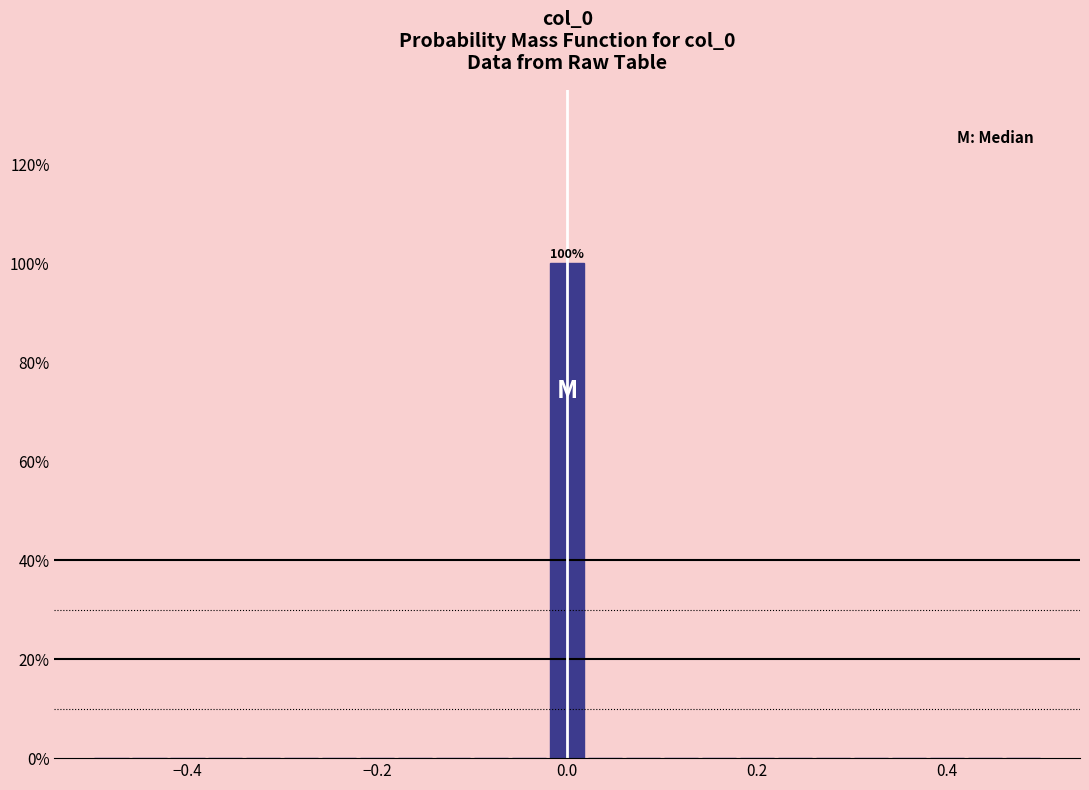

Around what value on the x-axis is the tallest bar? Give the approximate position of its centre, as read against the axis.

0.00